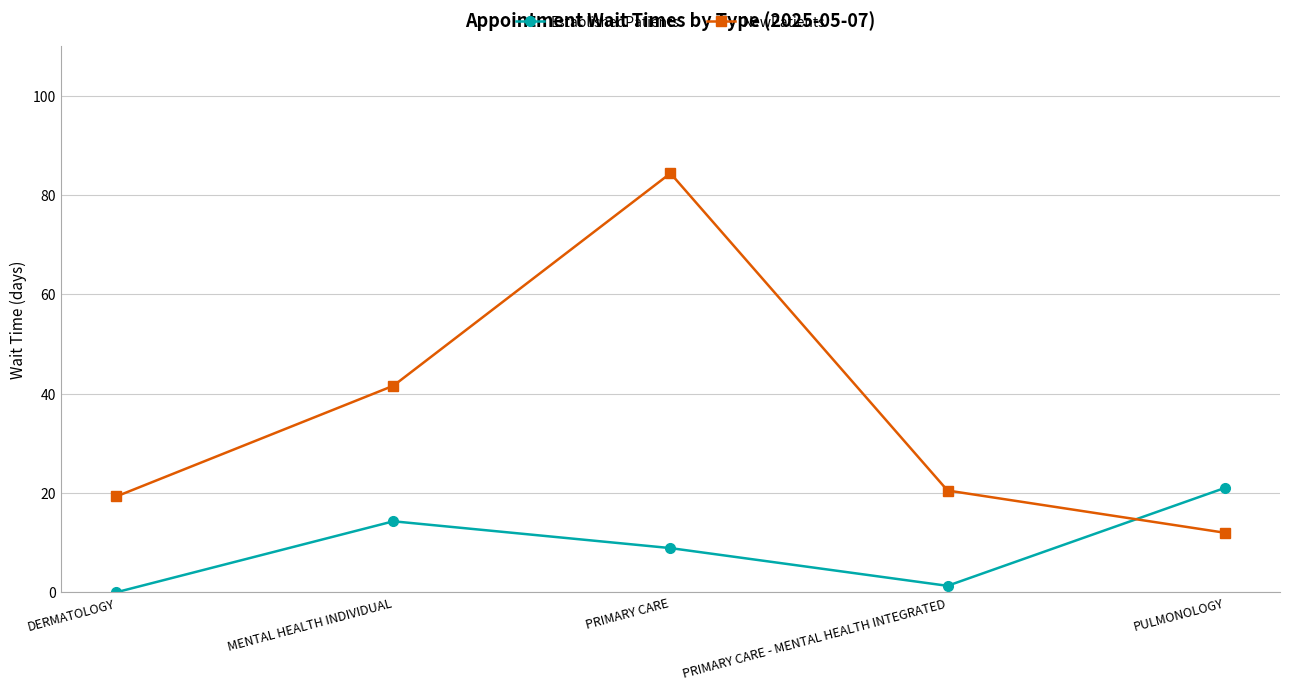

What is the label of the 2nd point from the left?

MENTAL HEALTH INDIVIDUAL